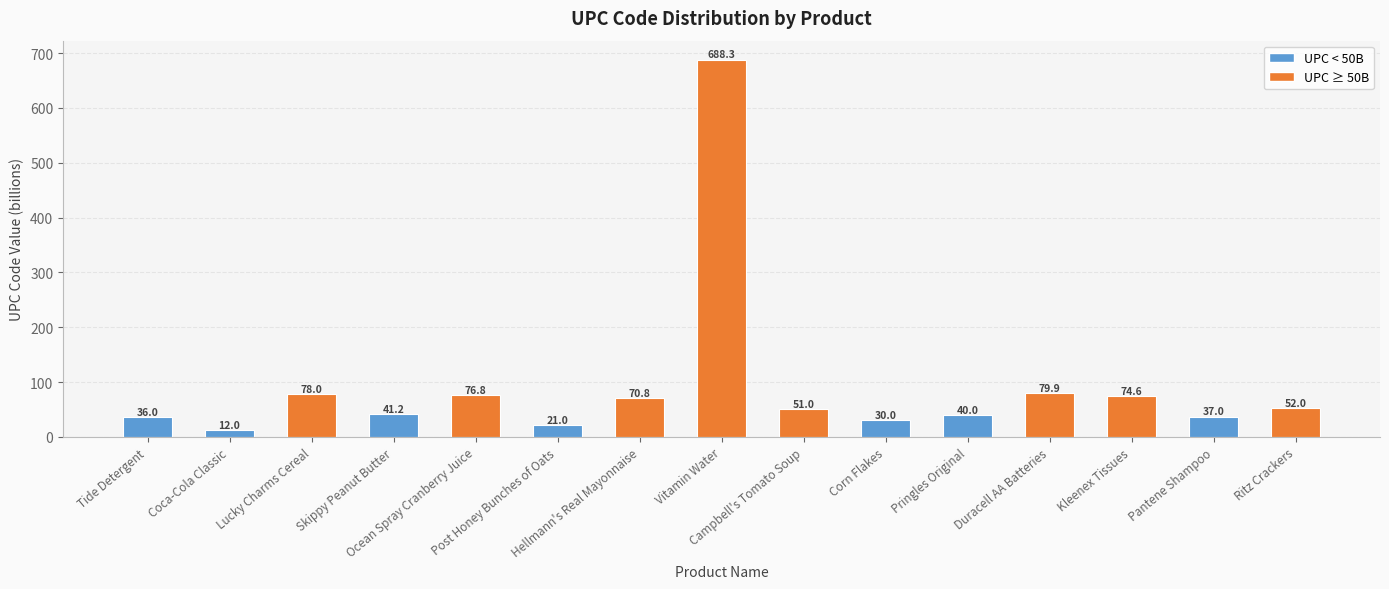

What is the change in value from Lucky Charms Cereal to Post Honey Bunches of Oats?

-57.0